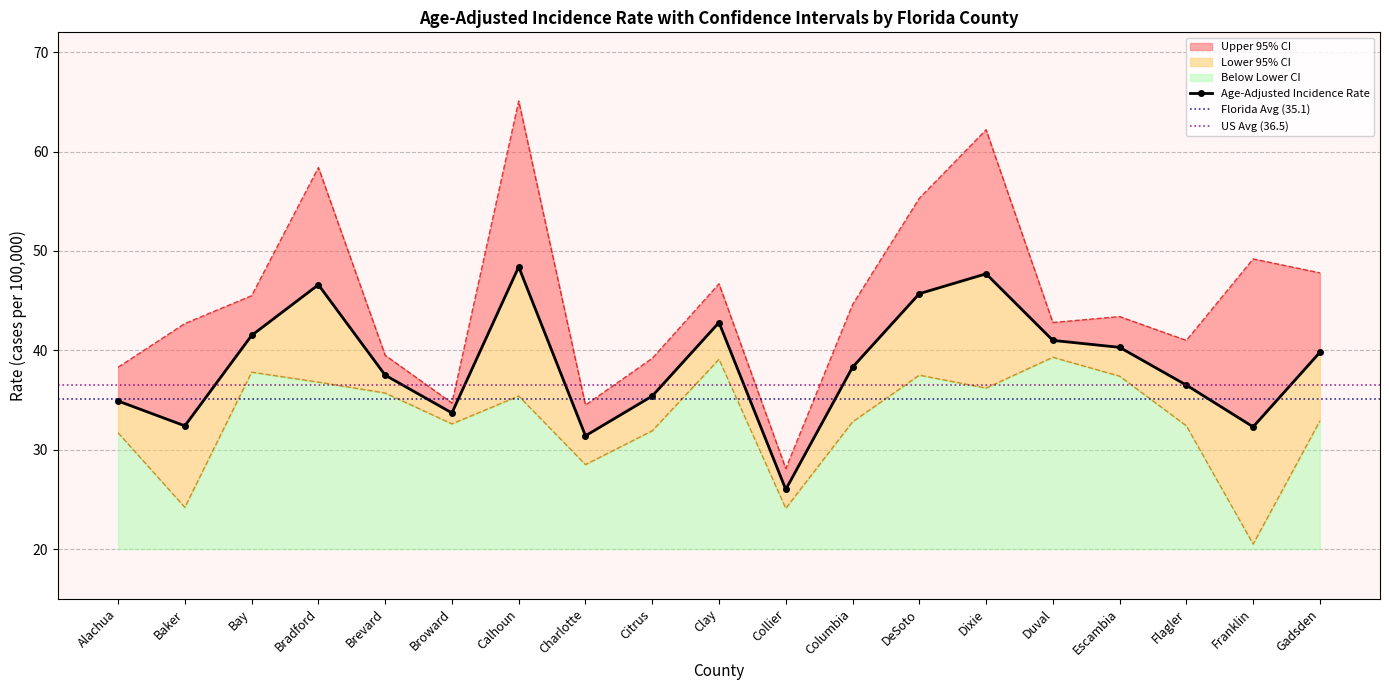

Is the value of Lower 95% CI at Citrus greater than the value of Upper 95% CI at Collier?

Yes